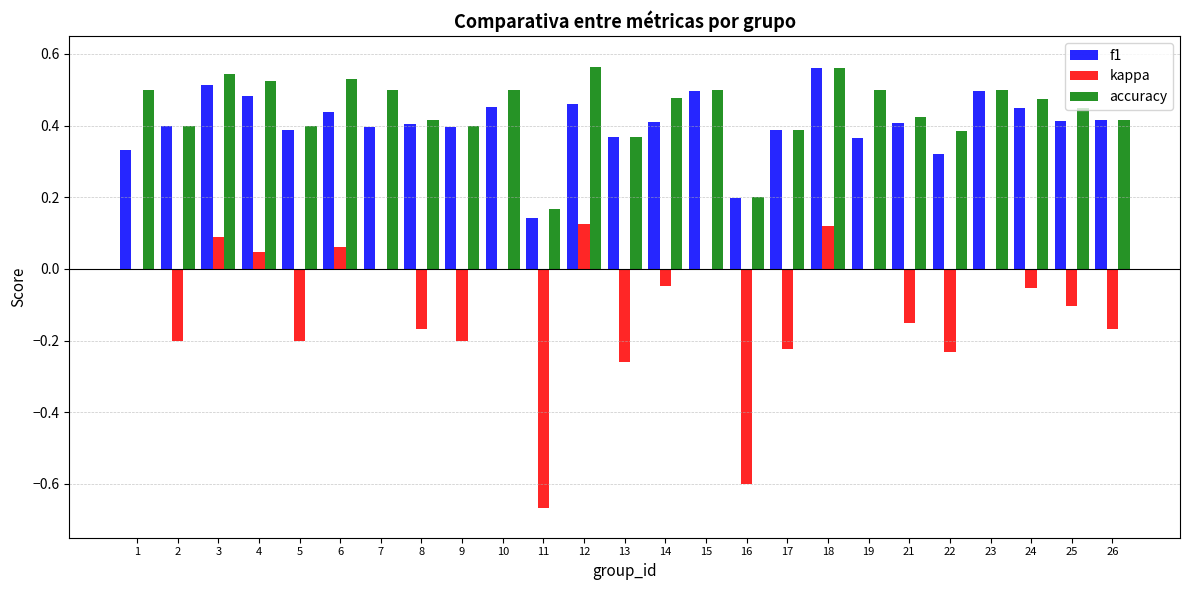

What is the sum of the f1 values at 7 and 23?

0.9